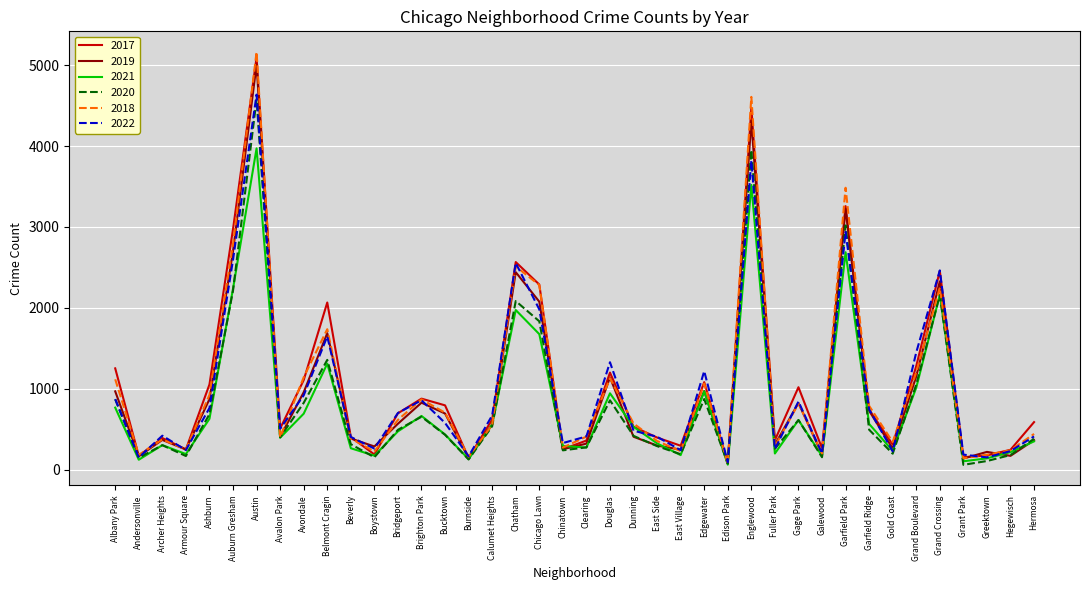

The 2017 series shows 354 at Garfield Ridge. True or false?

False